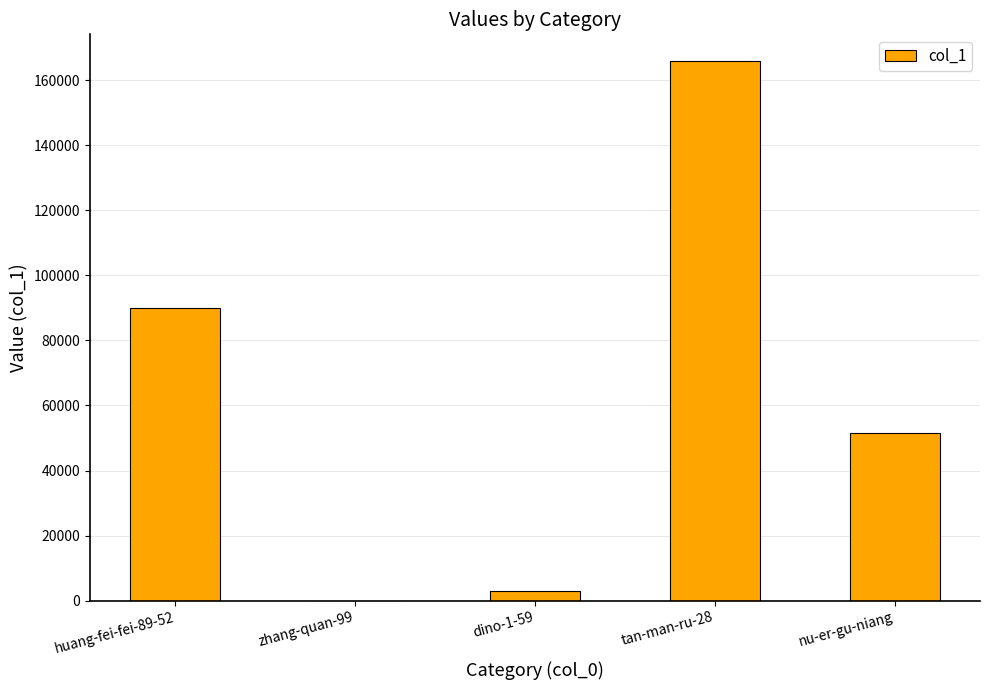

The chart shows a value of 51485 at nu-er-gu-niang. True or false?

True